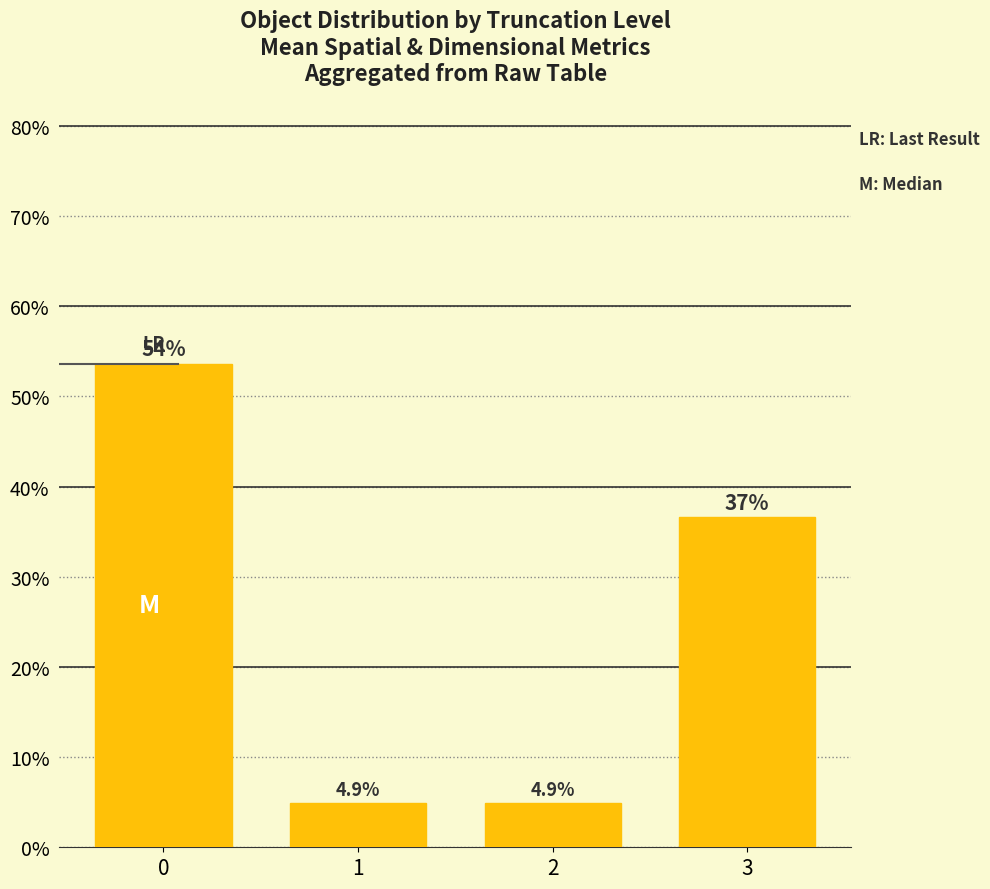

Are the bars grouped side by side (vs. stacked)?

No